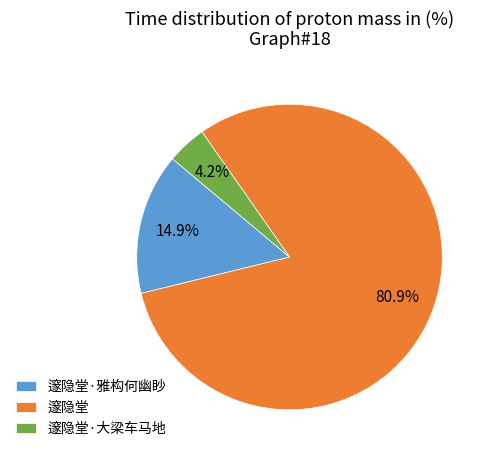

What percentage is NOT represented by 邃隐堂?

19.1%